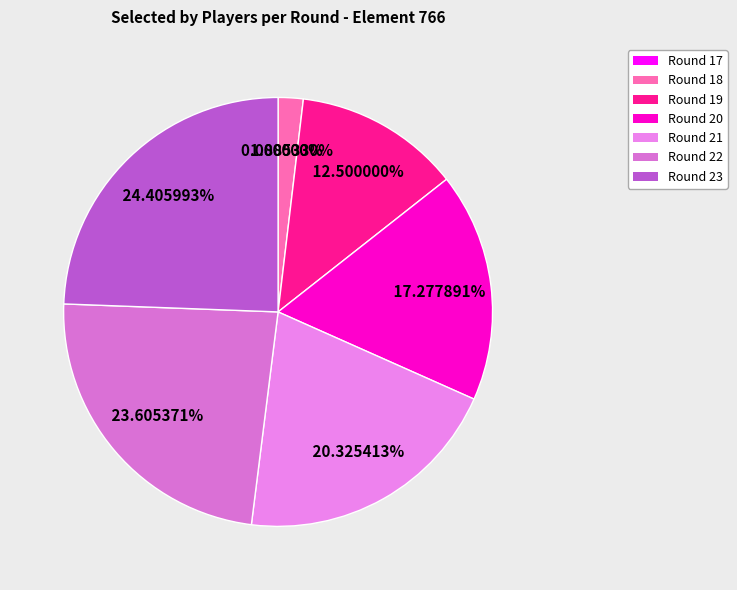

Does Round 23 account for over 50% of the chart?

No